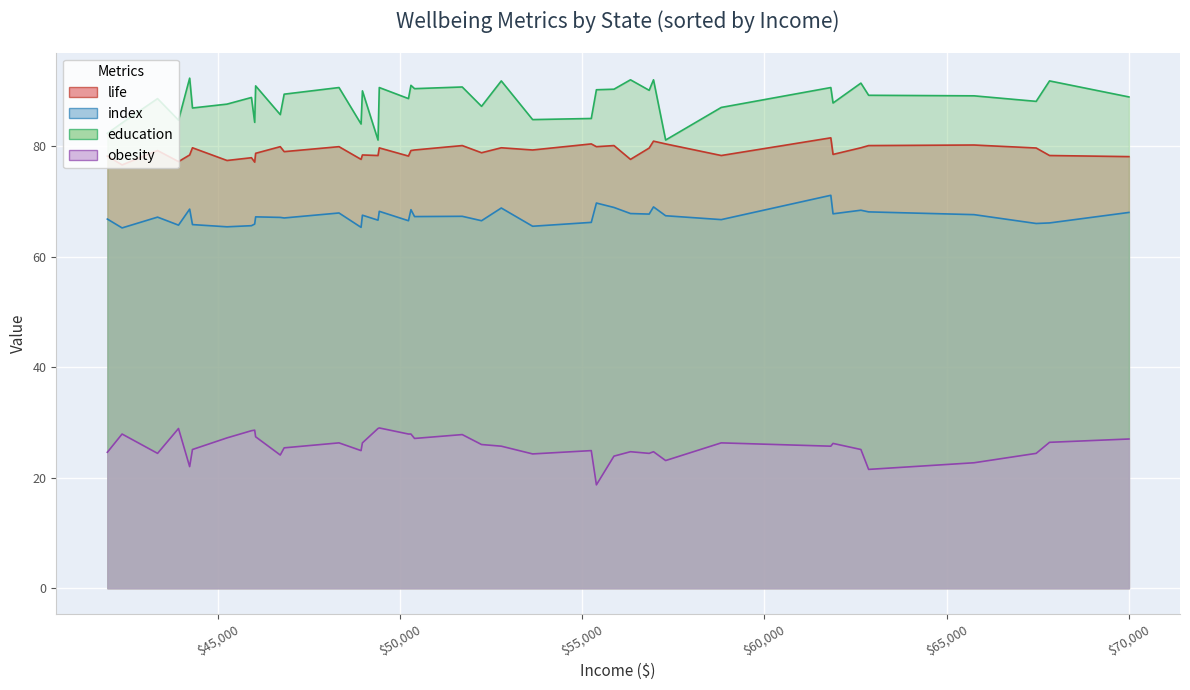

What is the minimum value for life?

76.6